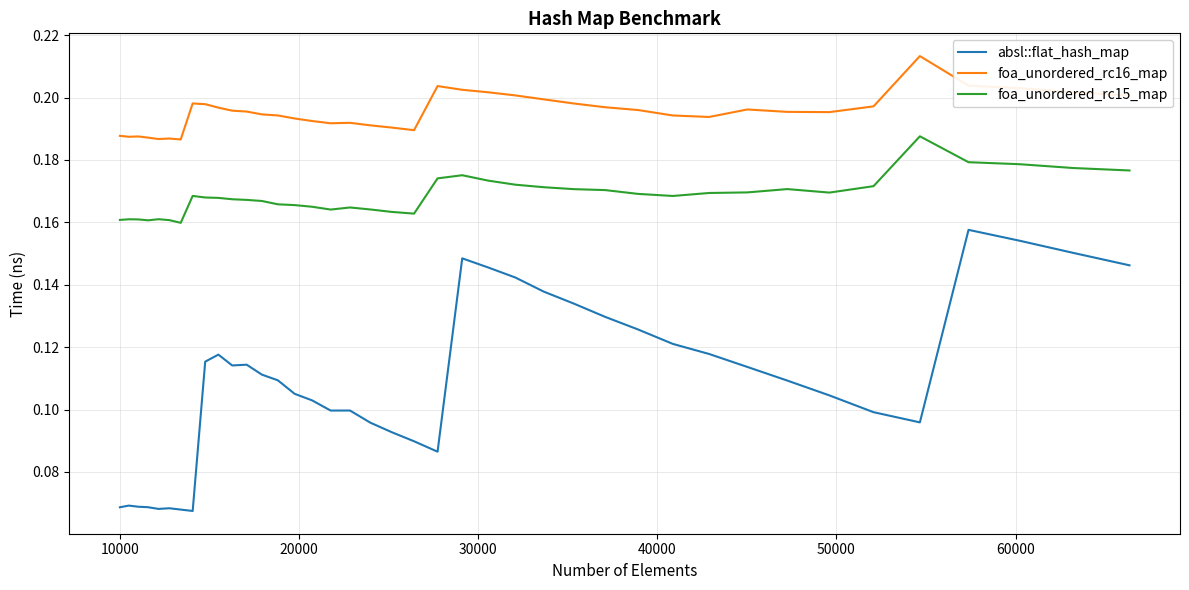

How many lines are shown in the chart?

3